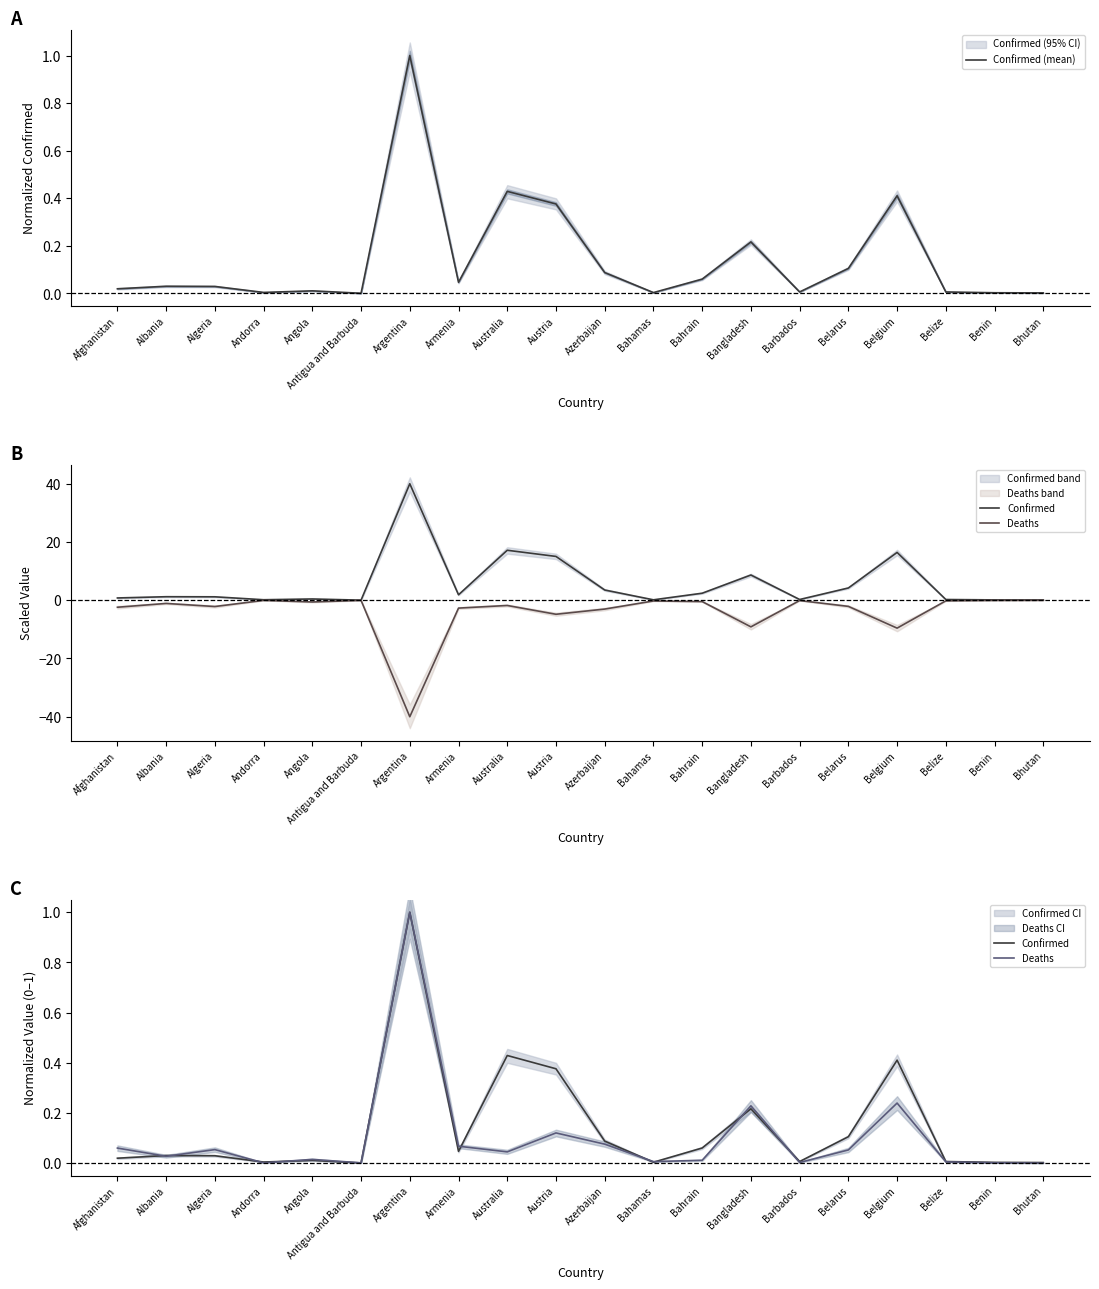

Which category has the highest value in the Confirmed (mean) series?

Argentina